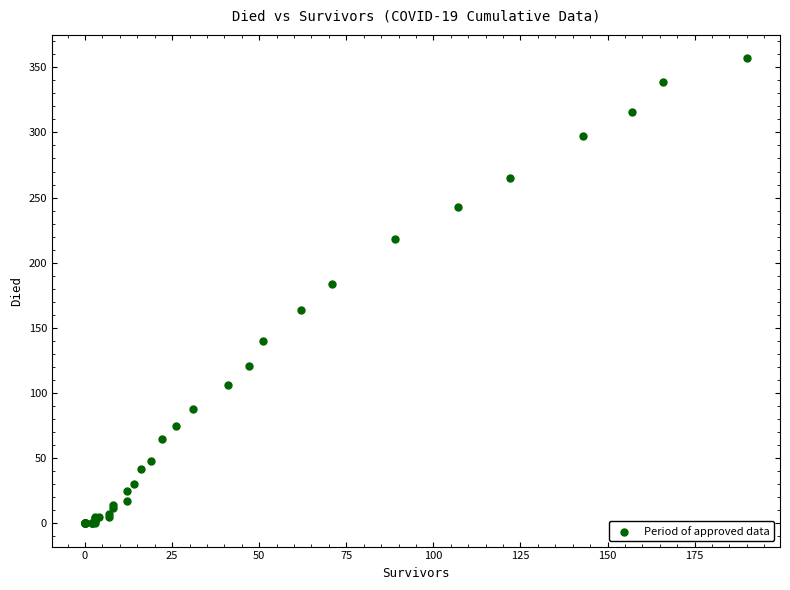

What Y value in the scatter plot is closest to 178?

184